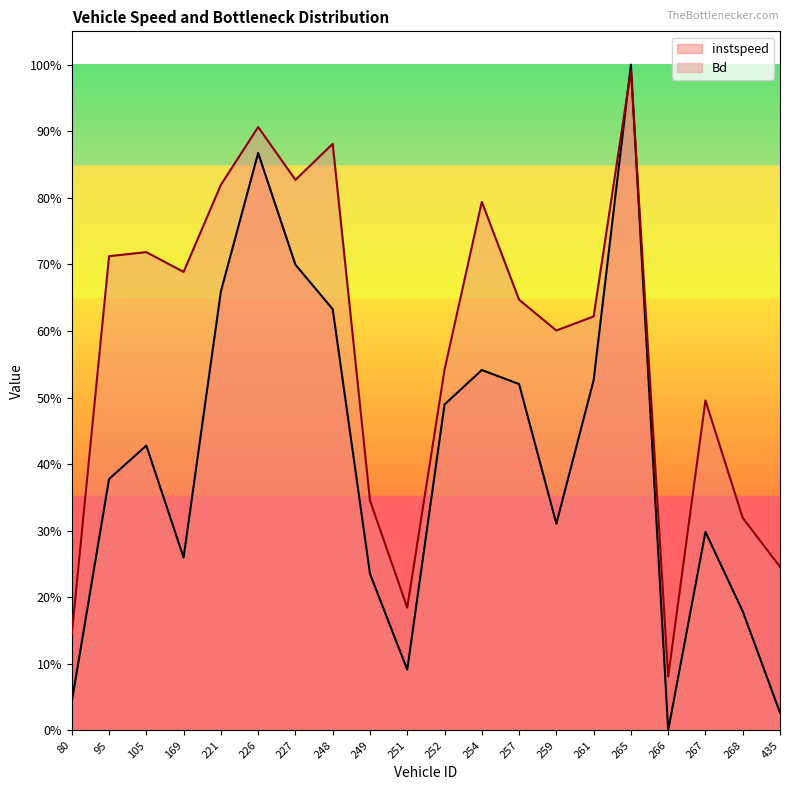

What is the label of the 2nd point from the left?

95.0